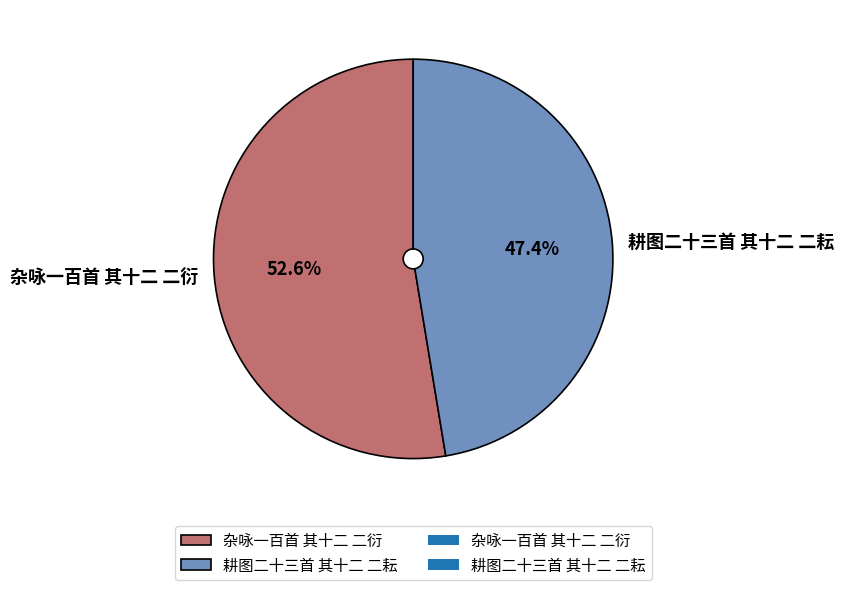

What percentage is the 耕图二十三首 其十二 二耘 slice, to the nearest percent?

47%